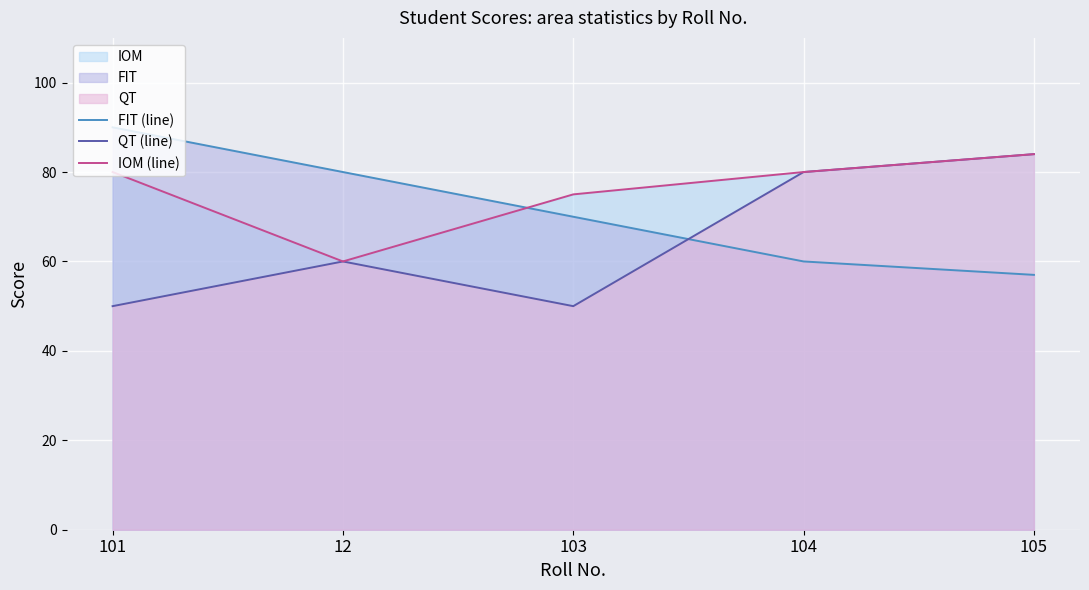

How many QT (line) values are between 50 and 80?

4